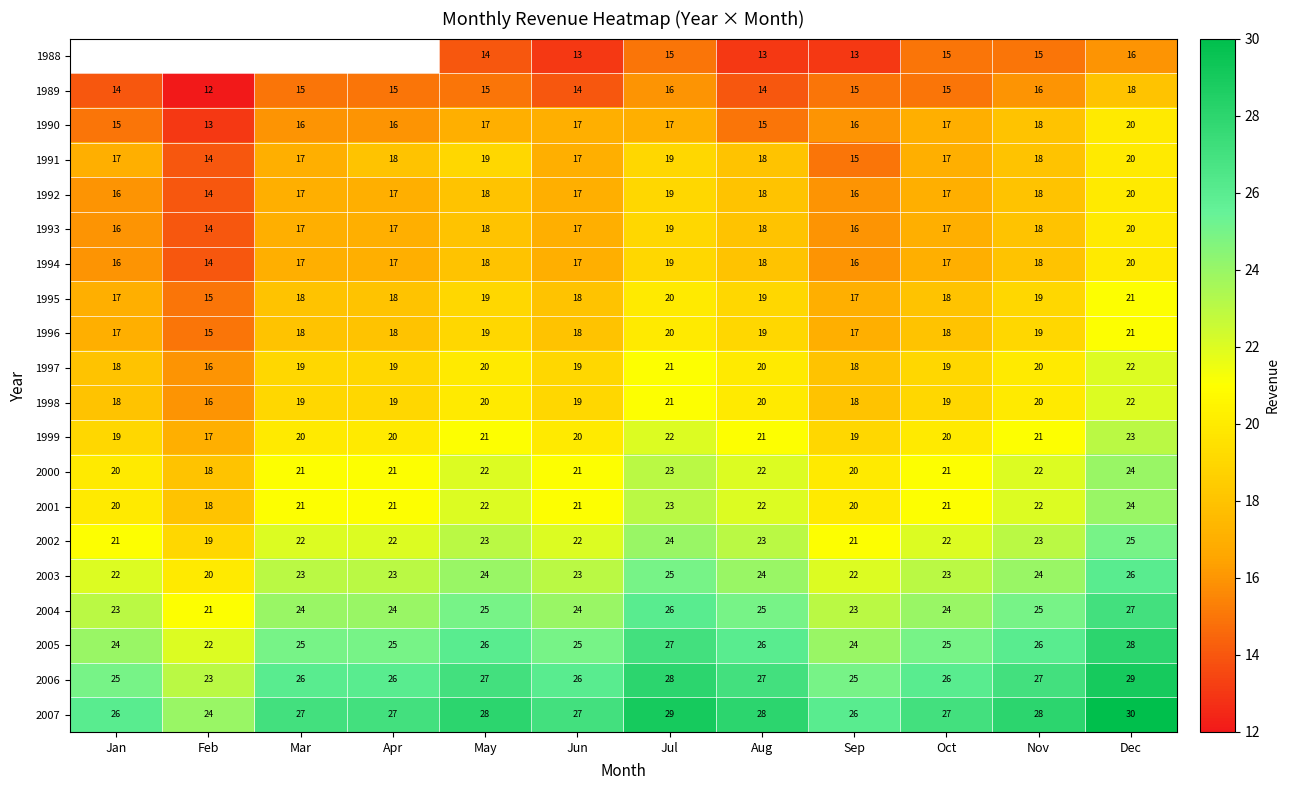

What is the difference between the 1997 values at Dec and Oct?

3